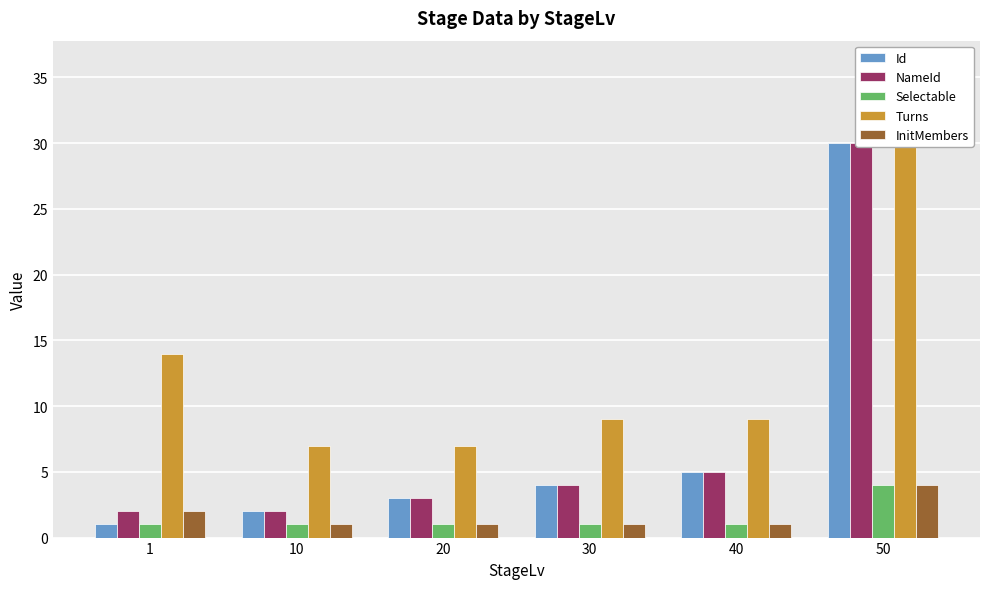

Reading left to right, extract all data points from this chart.

Id: 1=1	10=2	20=3	30=4	40=5	50=30
NameId: 1=2	10=2	20=3	30=4	40=5	50=30
Selectable: 1=1	10=1	20=1	30=1	40=1	50=4
Turns: 1=14	10=7	20=7	30=9	40=9	50=36
InitMembers: 1=2	10=1	20=1	30=1	40=1	50=4